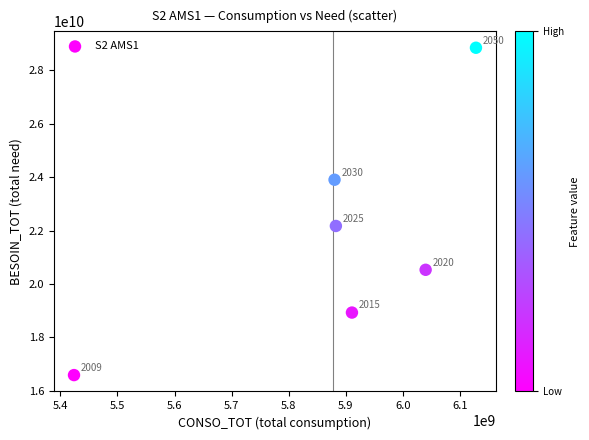

What is the range of X values (max minus min)?

704571754.2